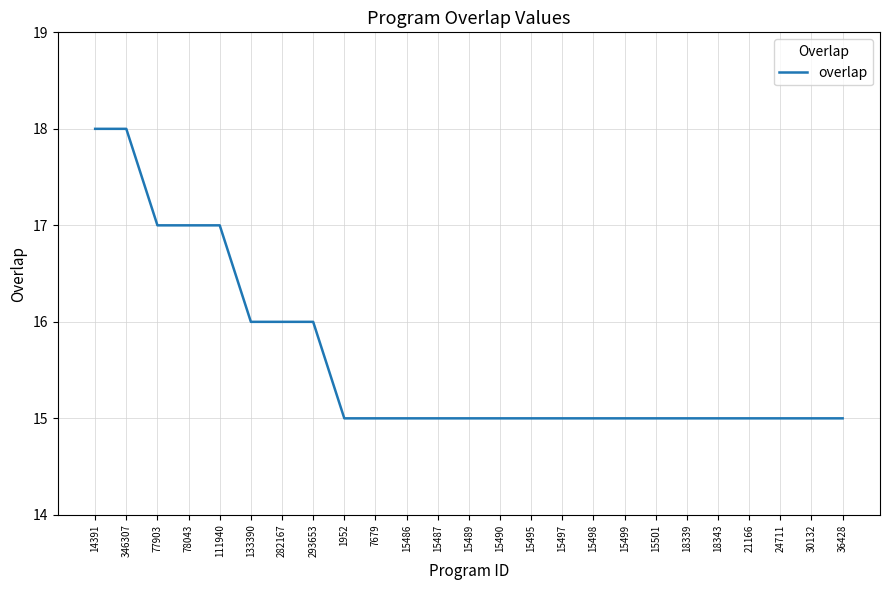

What position from the right is 7679?

16